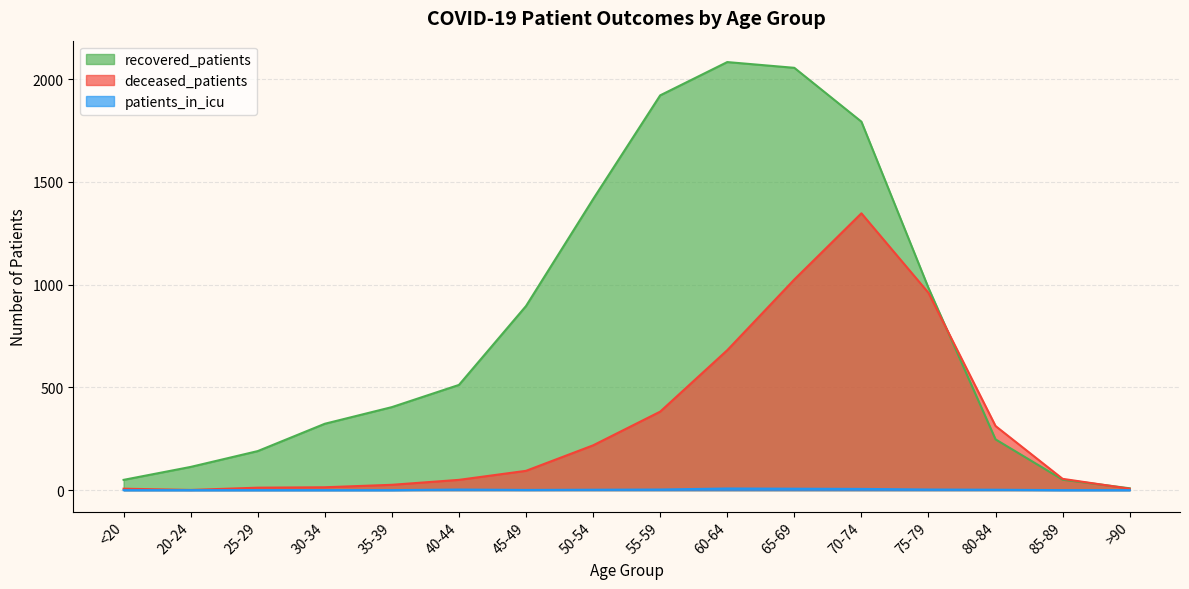

How many data points in recovered_patients are above 512?

7